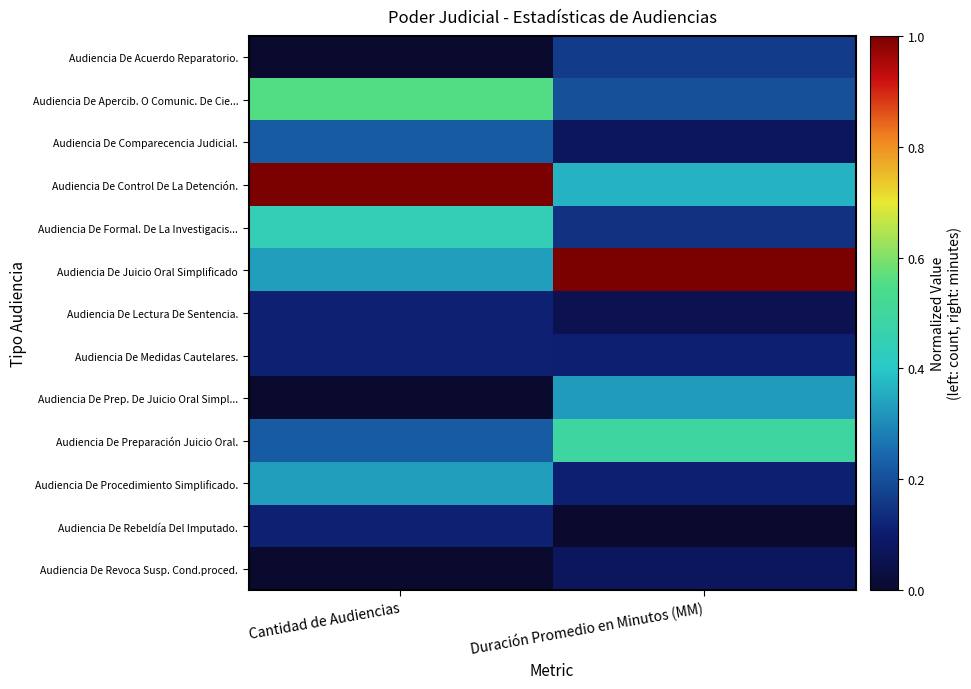

Which series has the widest spread of values?

Audiencia De Juicio Oral Simplificado